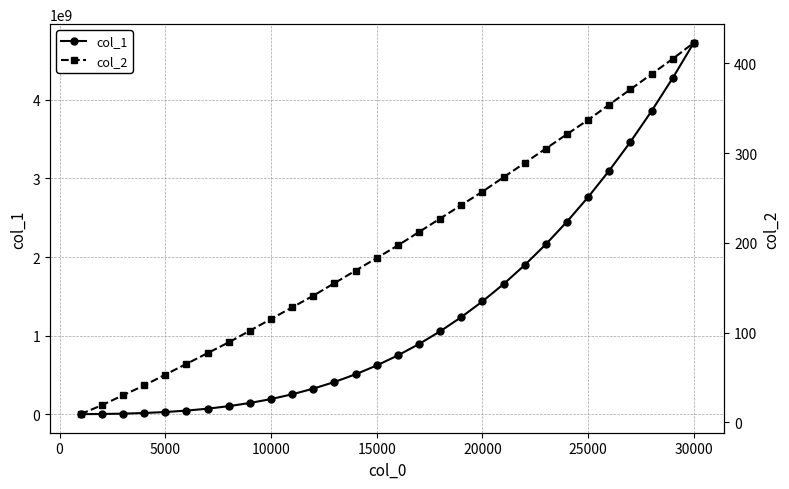

The value of col_1 at 10000 is 192472500. True or false?

True